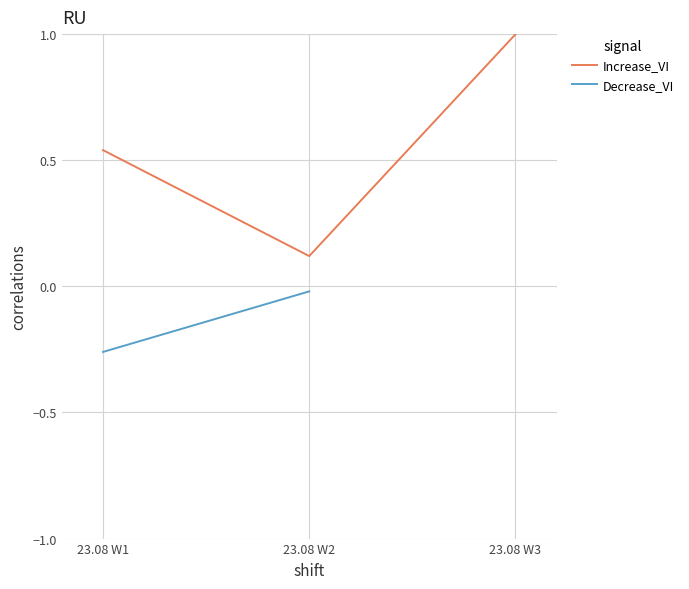

The value at 1 is 3. True or false?

False